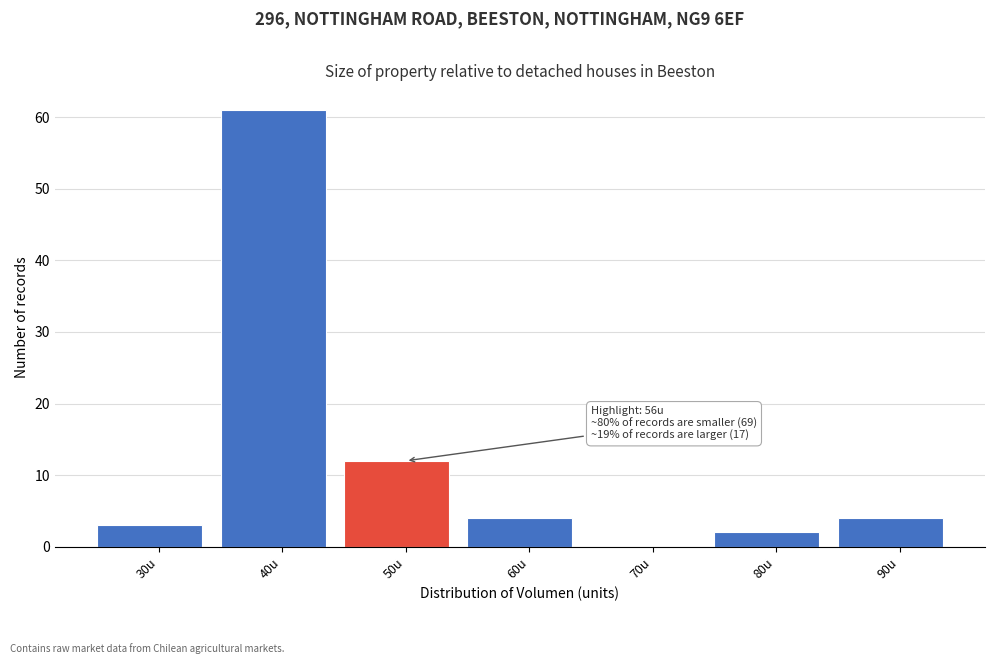

Reading right to left, extract all data points from this chart.

90u=4	80u=2	70u=0	60u=4	50u=12	40u=61	30u=3